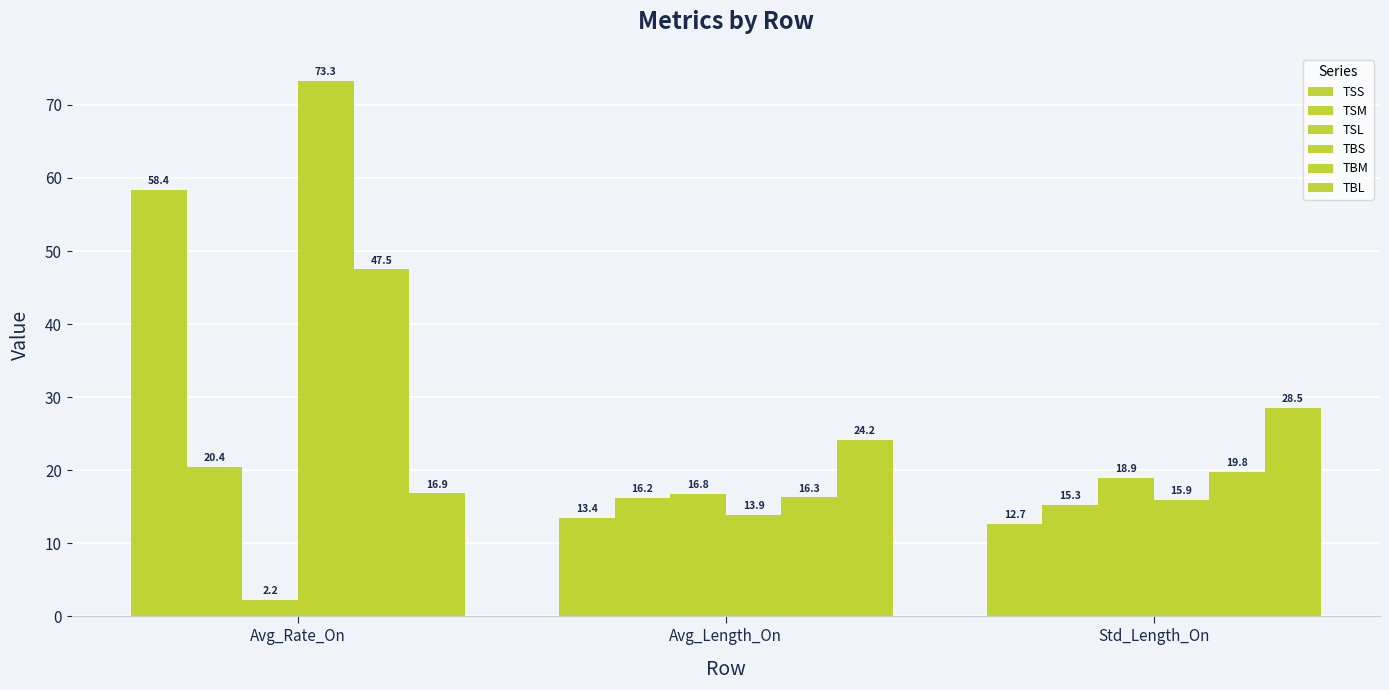

Does the chart contain any negative values?

No